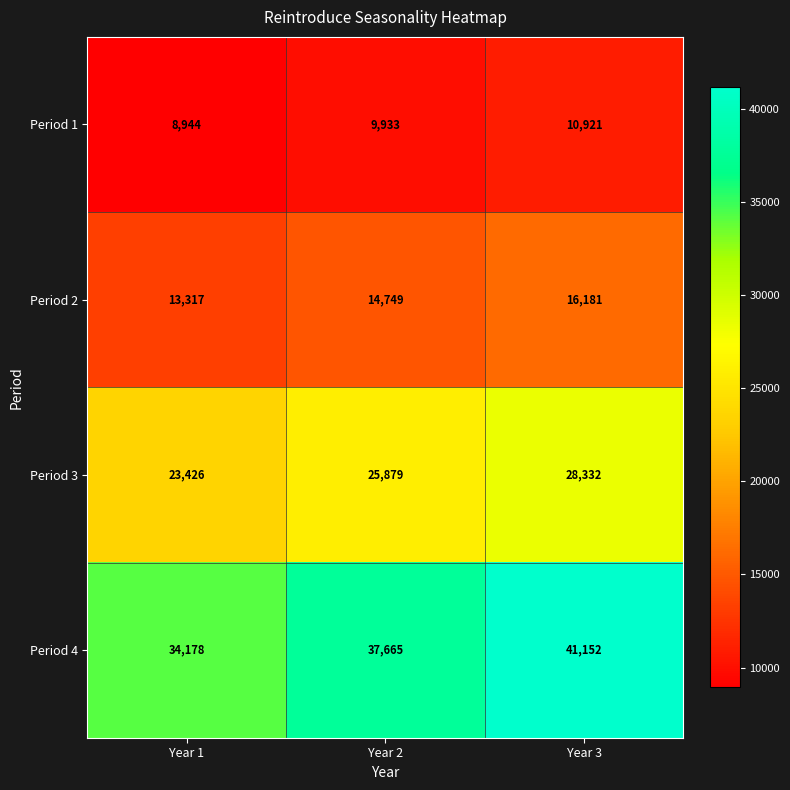

Between Year 1 and Year 3, which series saw the biggest shift?

Period 4